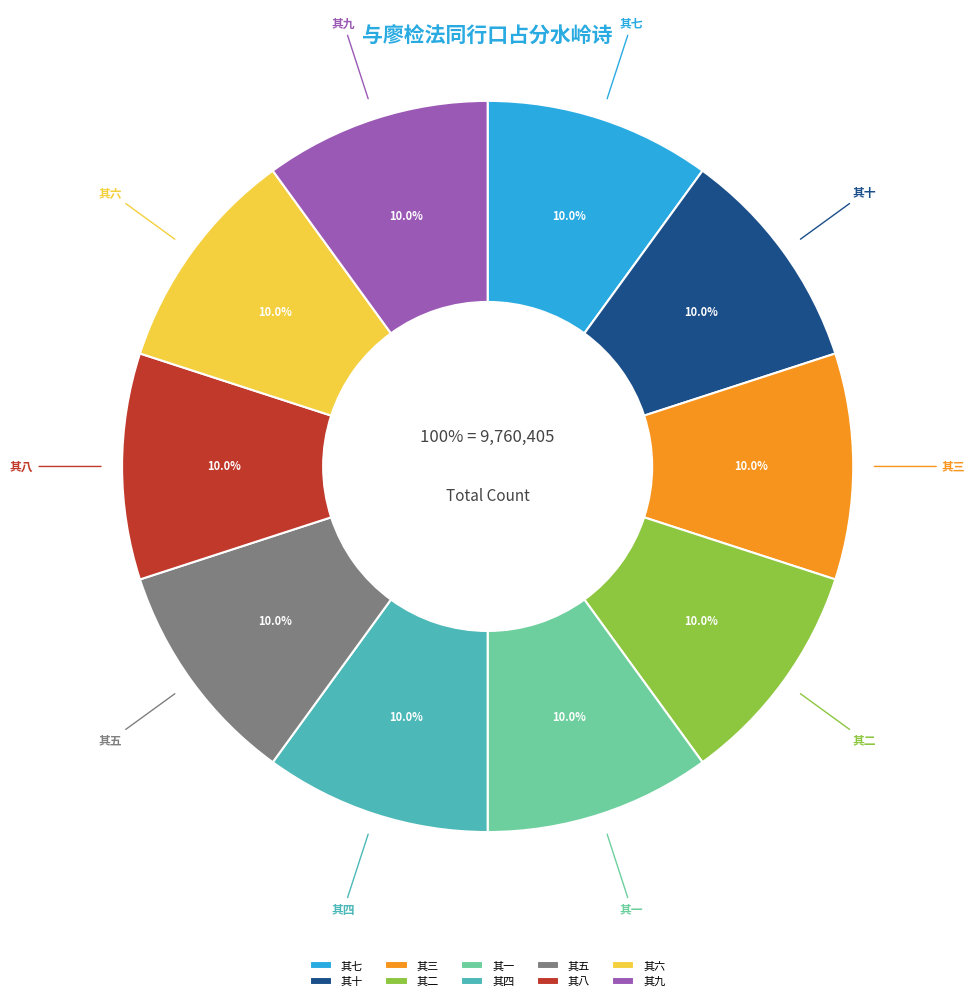

What is the change in value from 其七 to 其二?

+2